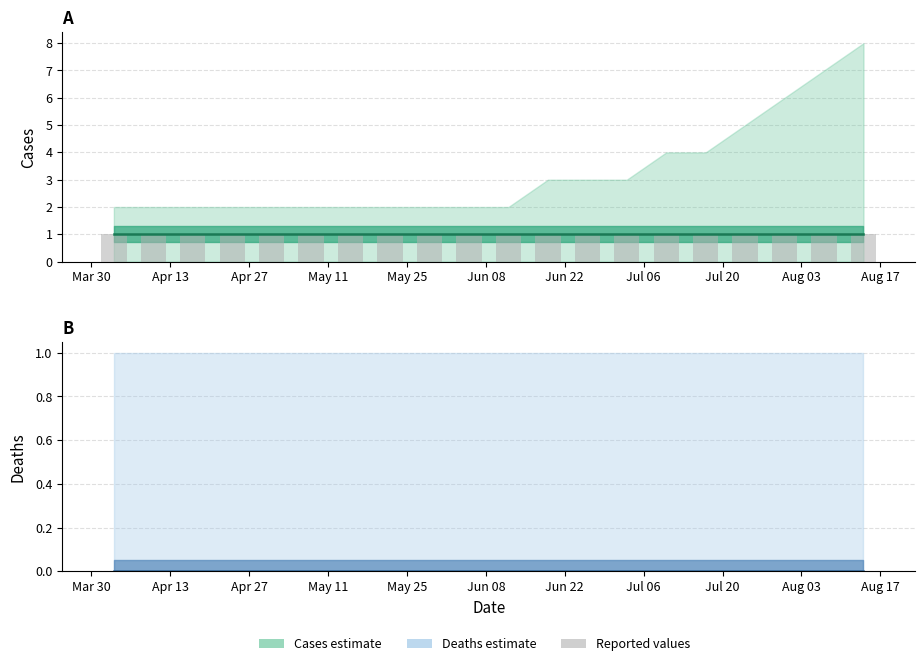

Is it true that cases equals 1 at Apr 13?

True